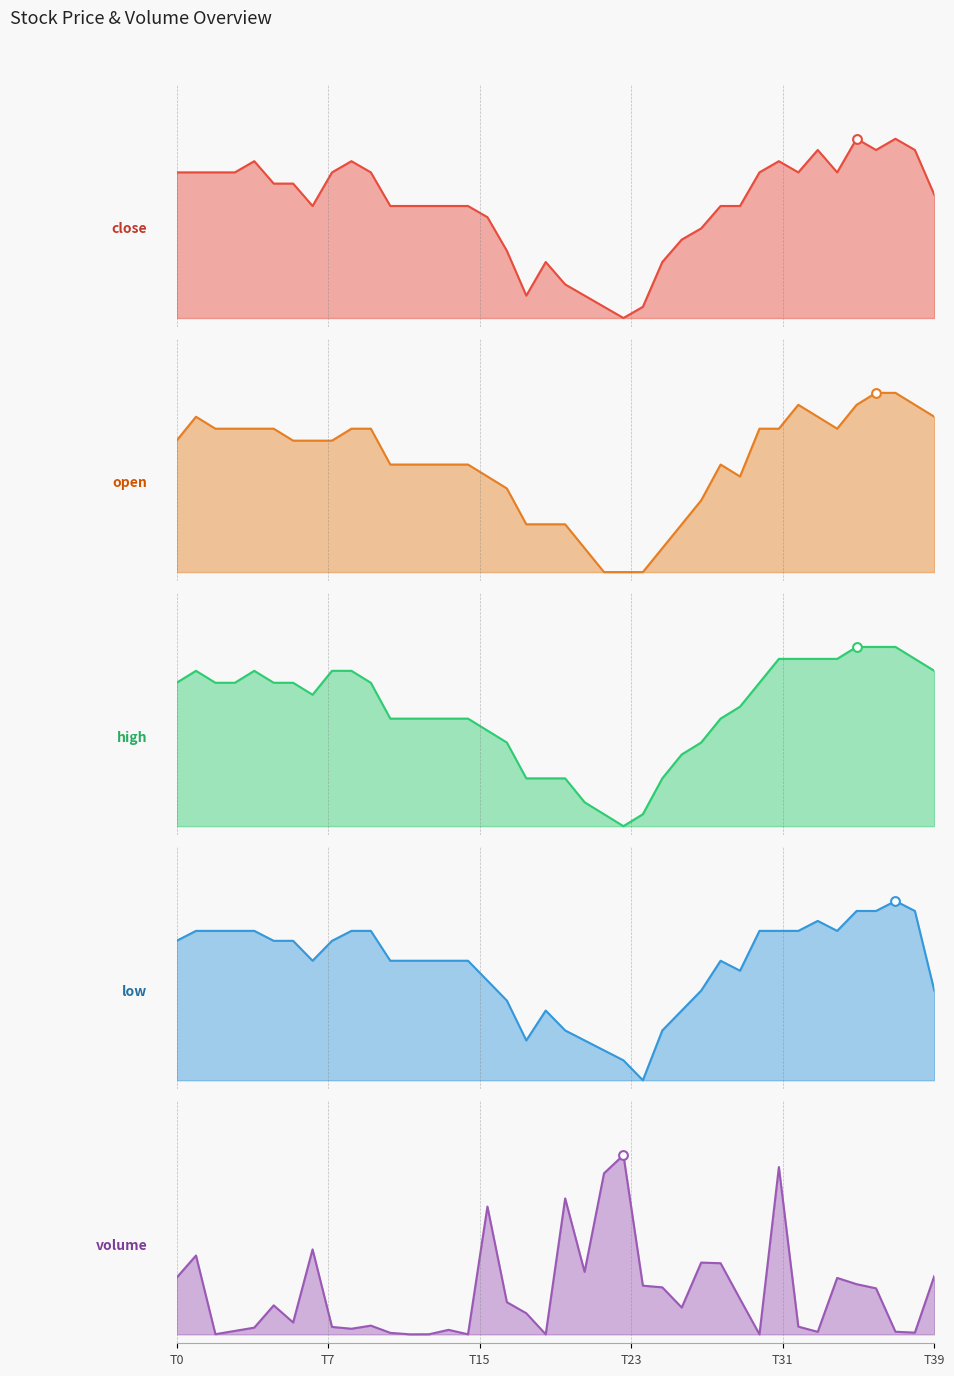

Is the value of close at 3 greater than the value of open at 34?

Yes